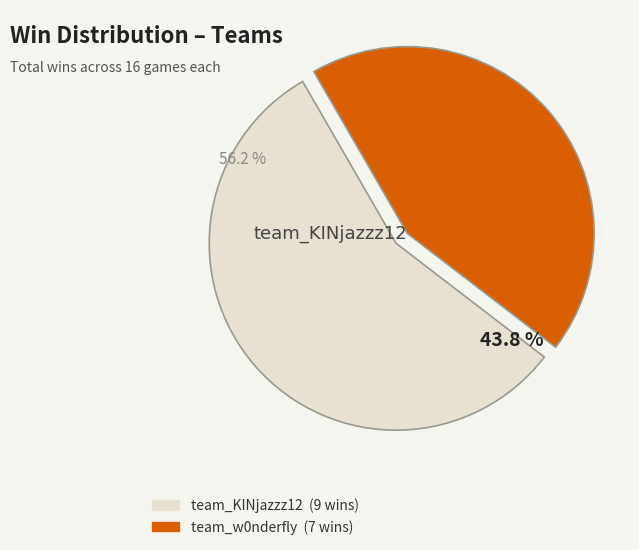

How many slices are in this pie chart?

2